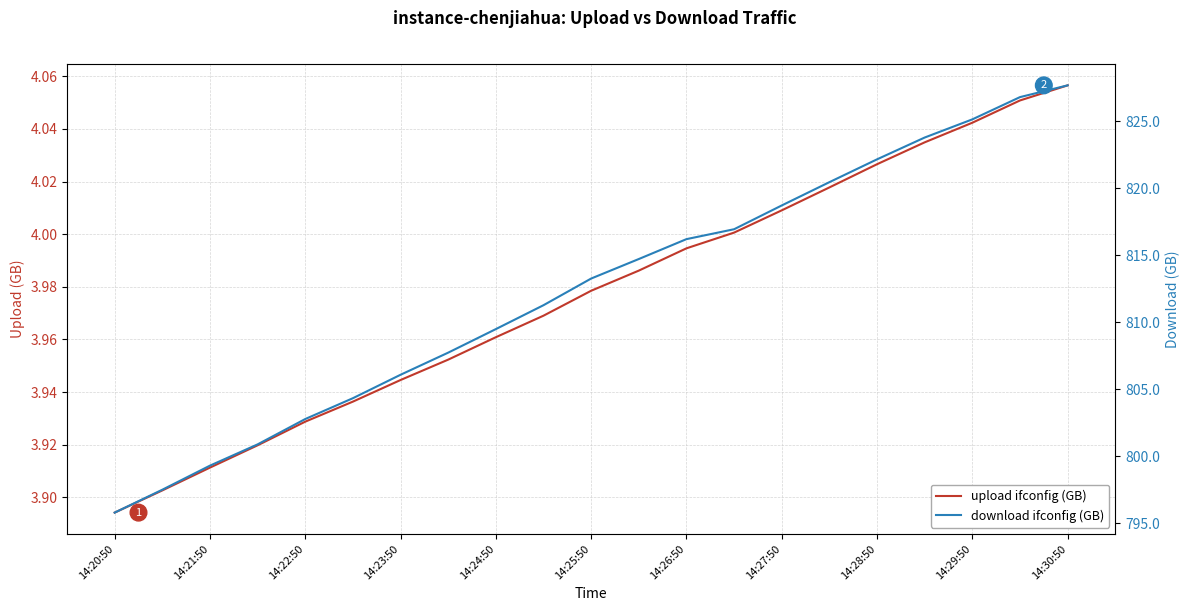

True or false: download ifconfig (GB) has a value of 816.9 at 13.

True